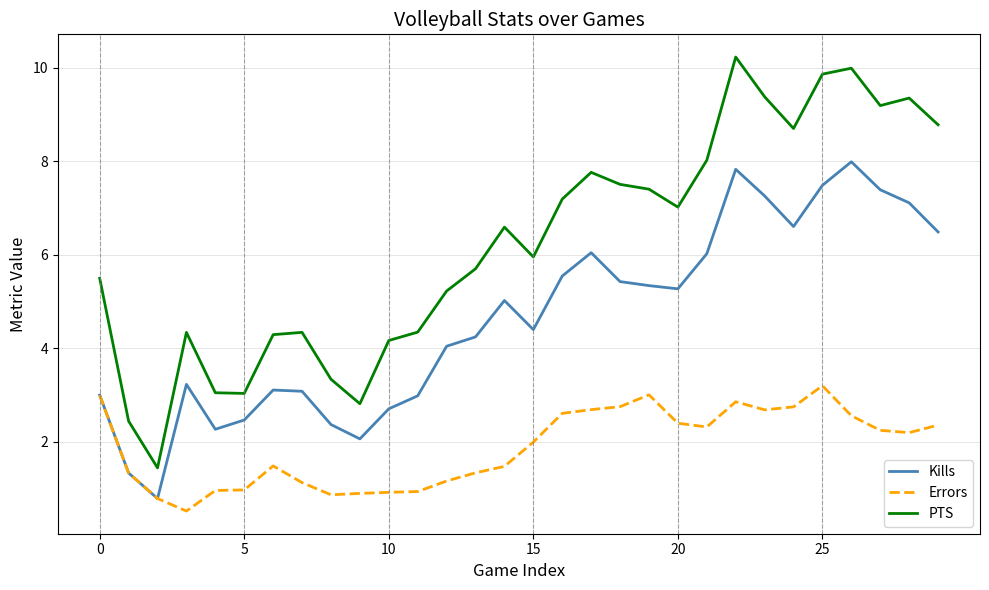

Does the chart display data point markers on the line(s)?

No